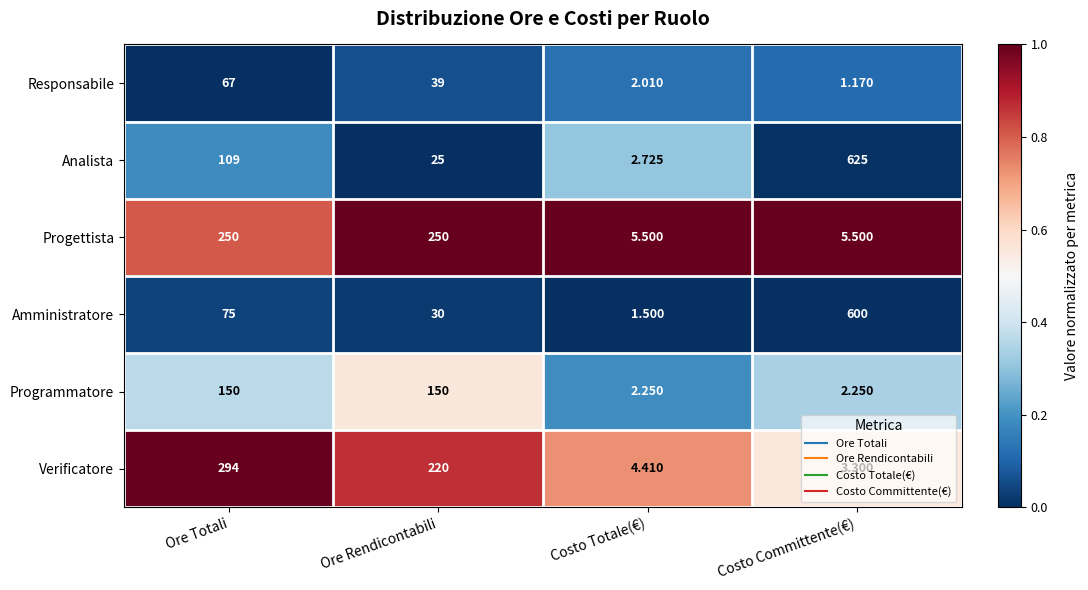

Which series has the largest total across all categories?

Analista